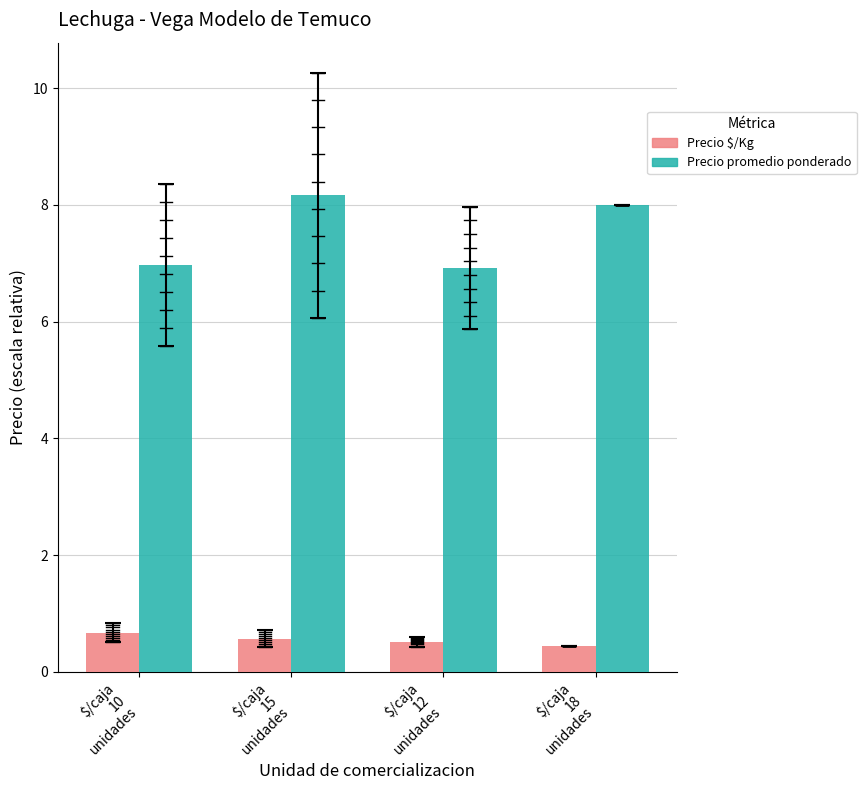

What is the smallest value displayed?

0.4